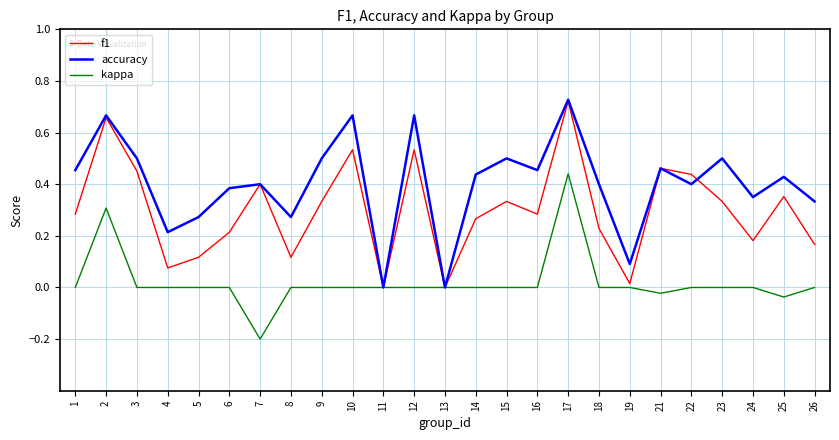

Rank the series by their average value, from highest to lowest.

accuracy, f1, kappa